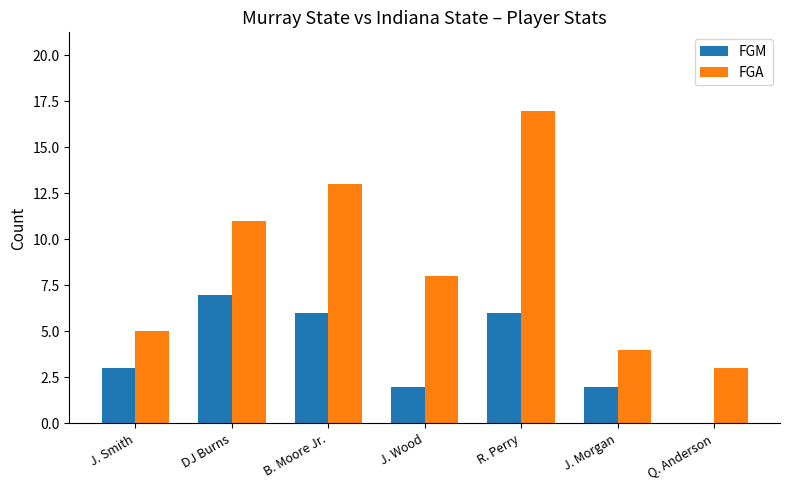

Which category has the highest value in the FGA series?

R. Perry